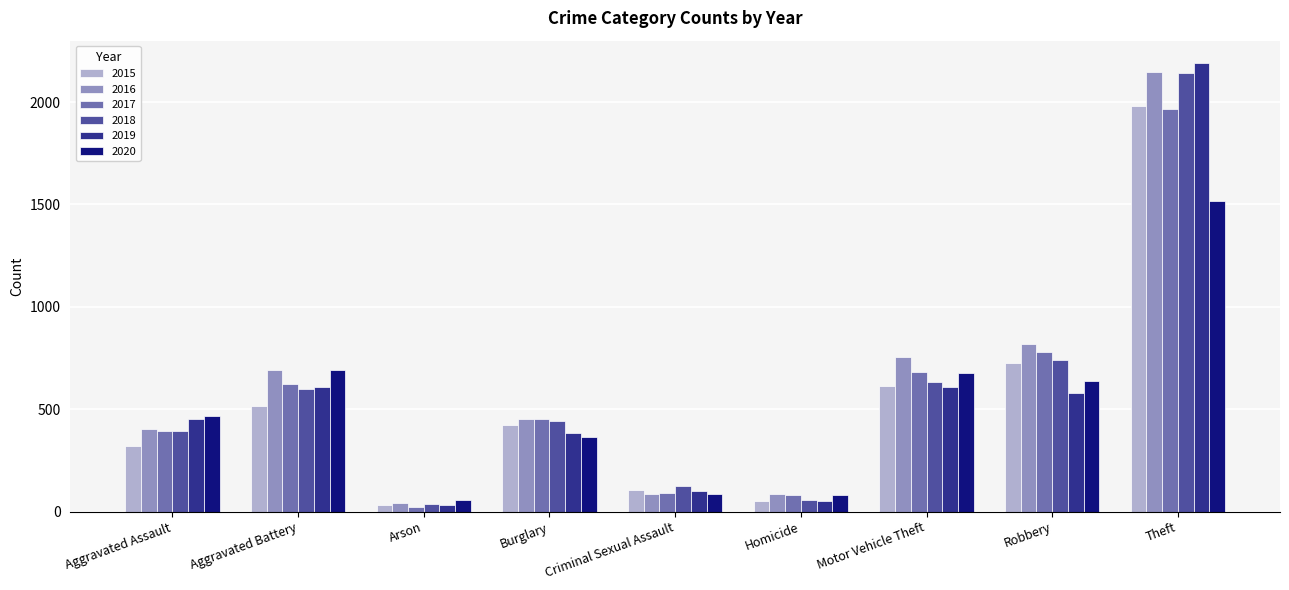

What is the total value across all series at Homicide?

409